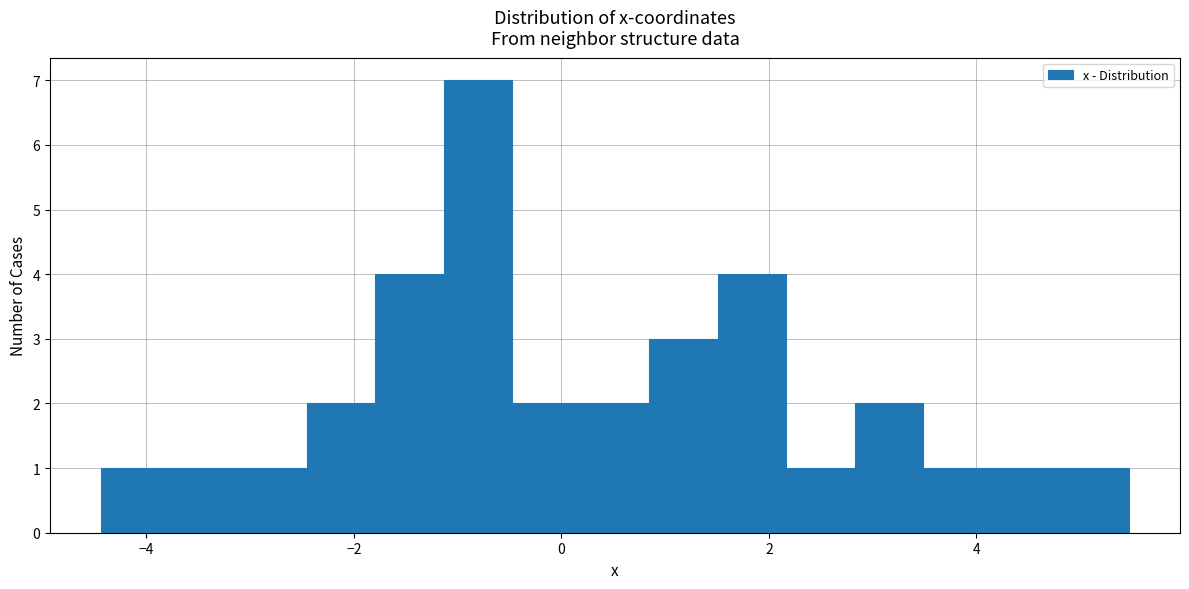

Around what value on the x-axis is the tallest bar? Give the approximate position of its centre, as read against the axis.

-0.8